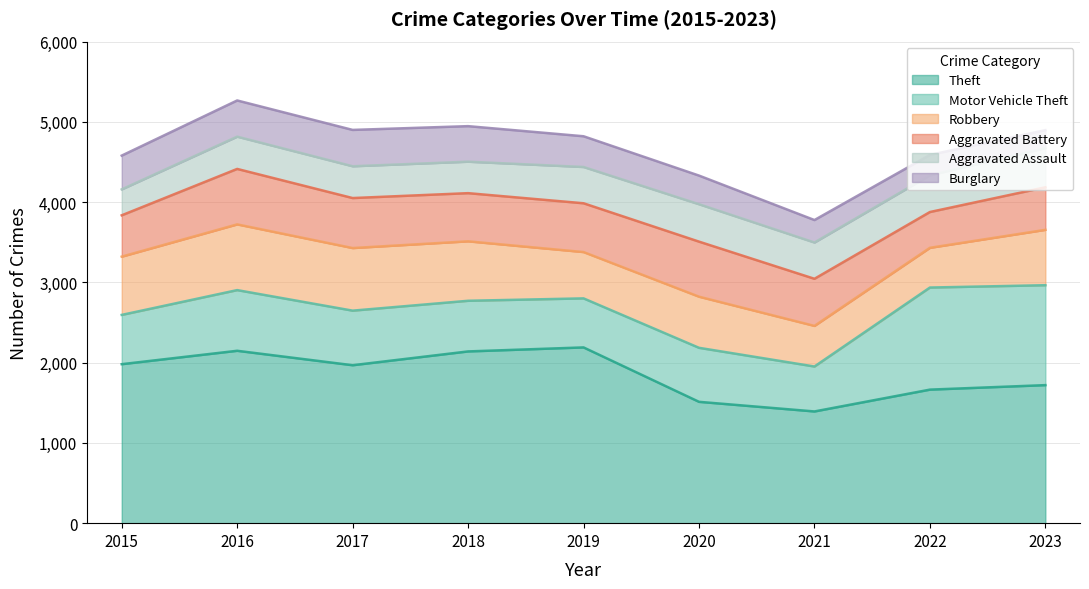

Where does the Aggravated Assault series first go above 452?

2020